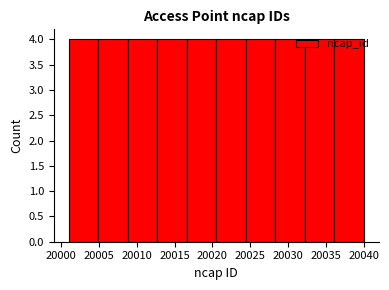

Reading left to right, transcribe this chart: for each bar, give the range it covers on the x-axis and its height. Neither the bar edges nor the heights are printed on the chart, so give them approximately, as read against the axes.

20001.0 to 20004.9: 4
20004.9 to 20008.8: 4
20008.8 to 20012.7: 4
20012.7 to 20016.6: 4
20016.6 to 20020.5: 4
20020.5 to 20024.4: 4
20024.4 to 20028.3: 4
20028.3 to 20032.2: 4
20032.2 to 20036.1: 4
20036.1 to 20040.0: 4